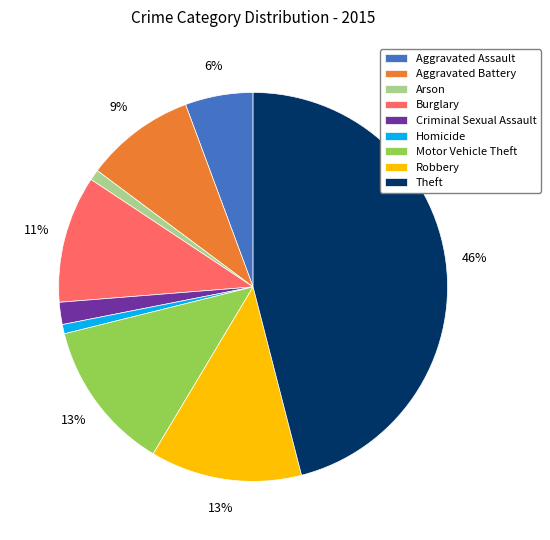

Does Burglary represent more than half of the total?

No